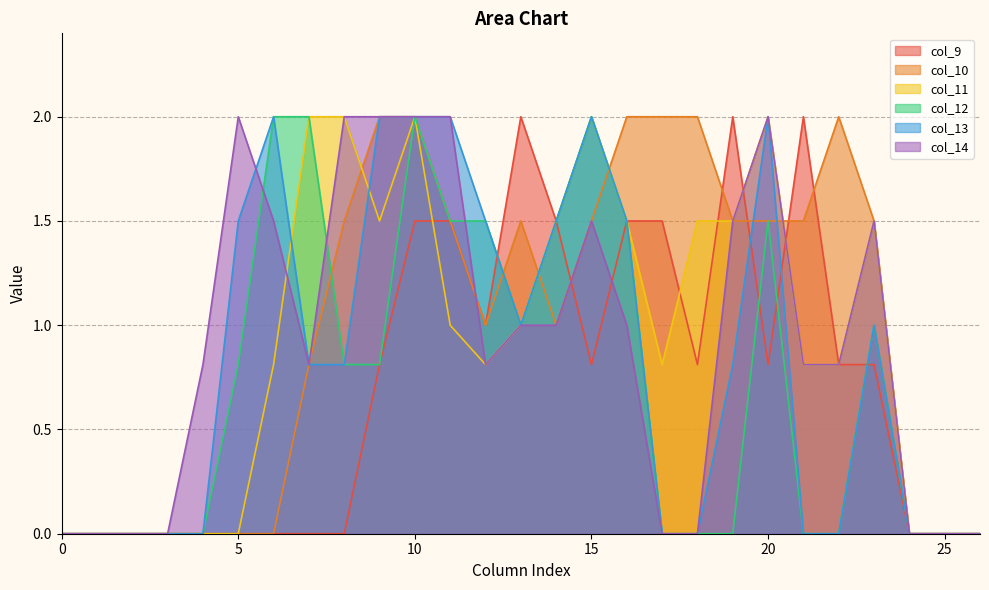

Which has a higher value, 11 or 16?

11